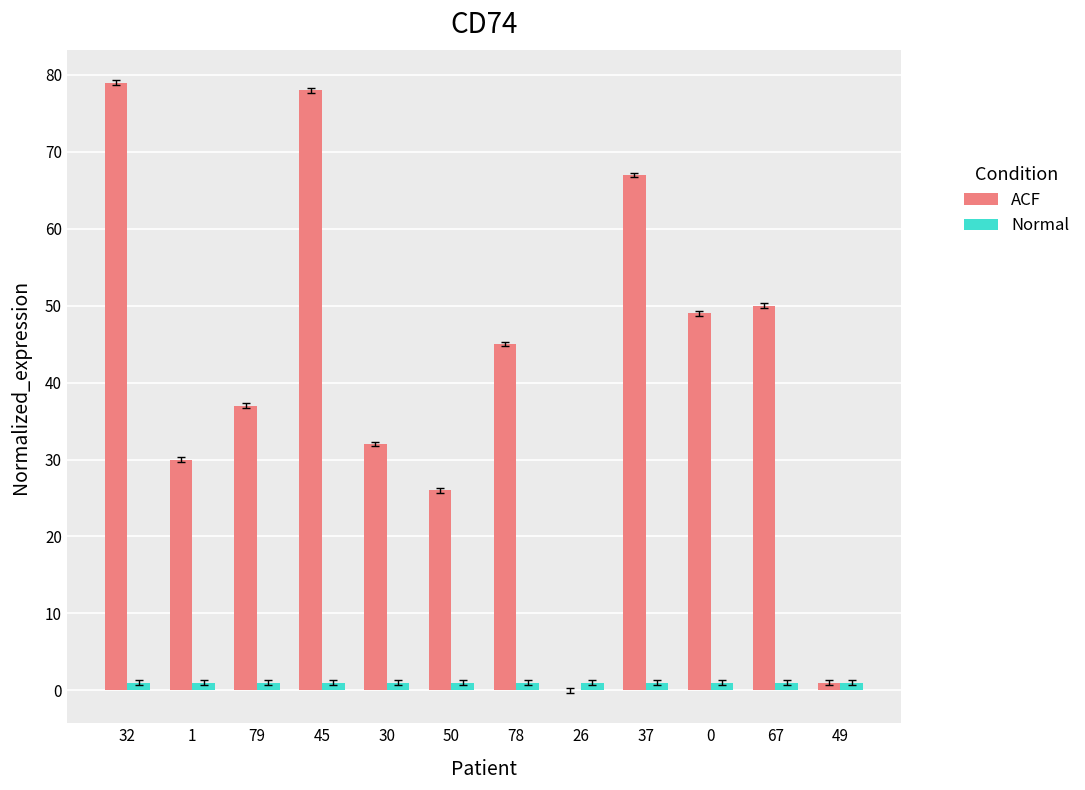

At which label is ACF closest to 39?

79